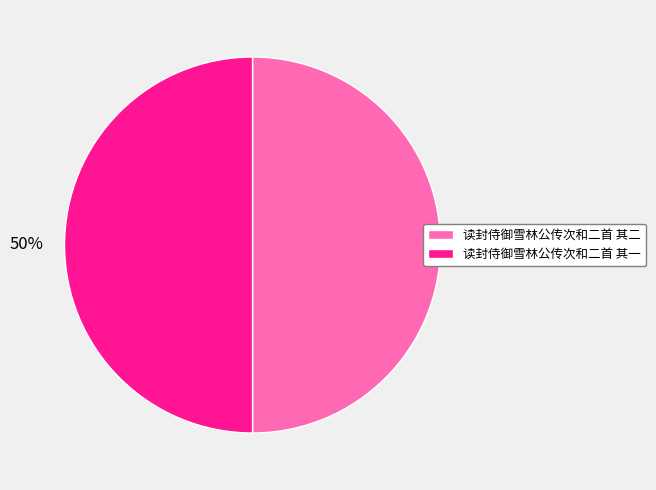

Is it true that 读封侍御雪林公传次和二首 其二 is 61% of the pie?

False